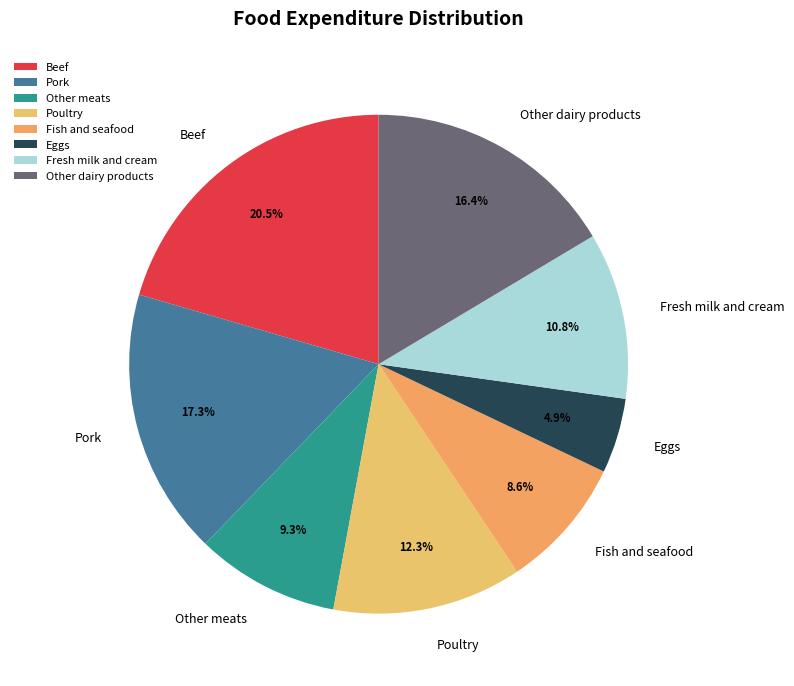

How much of the chart is everything except Pork?

82.7%